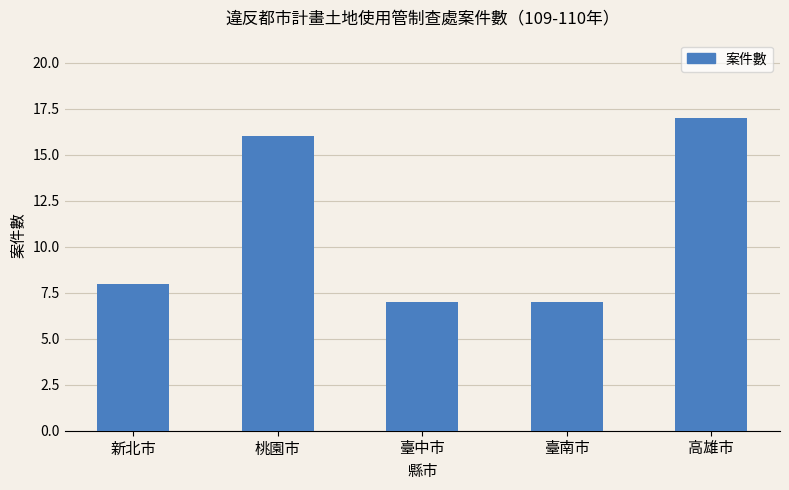

True or false: the data shows 9 at 臺中市.

False